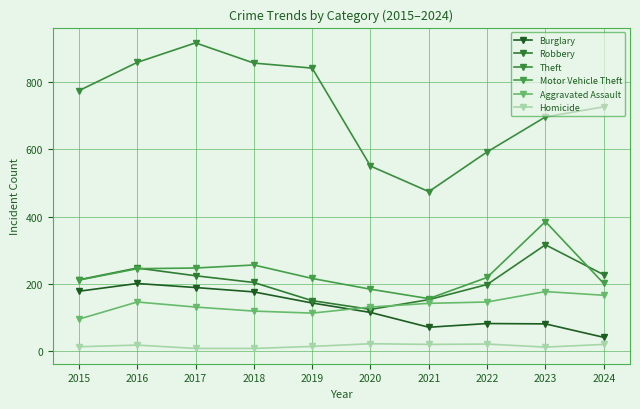

Where is the first local maximum for Robbery?

2016